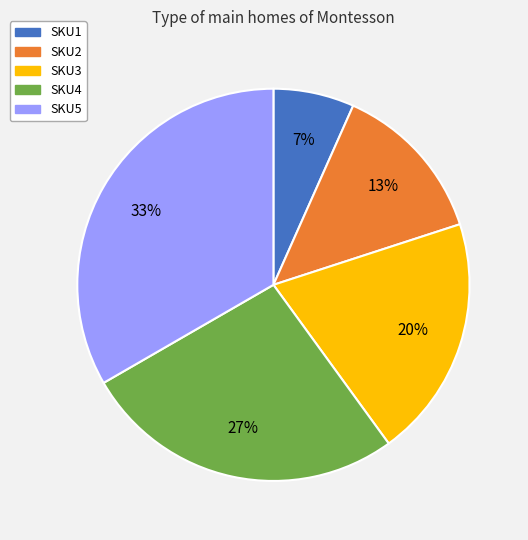

Combined, do SKU4 and SKU3 account for over 50%?

No